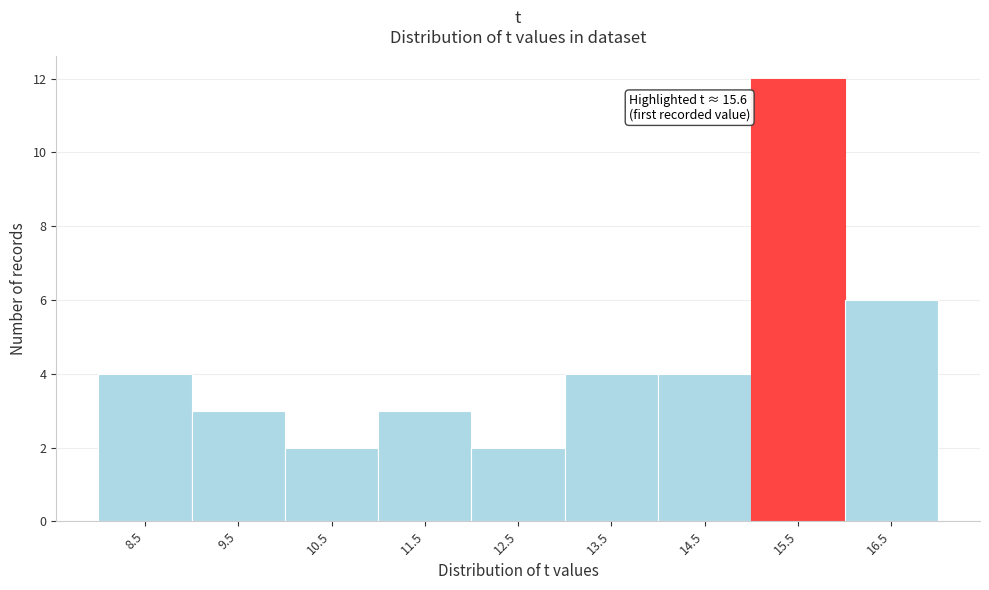

Reading left to right, transcribe all the data shown in this chart.

4	3	2	3	2	4	4	12	6